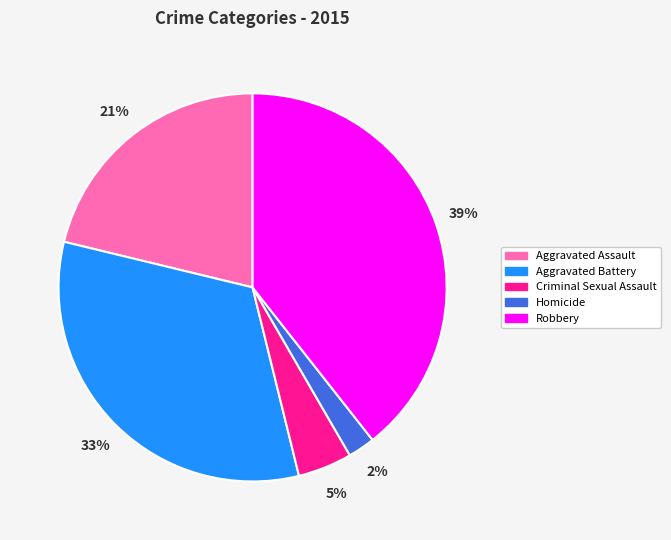

Which slice is the smallest?

Homicide